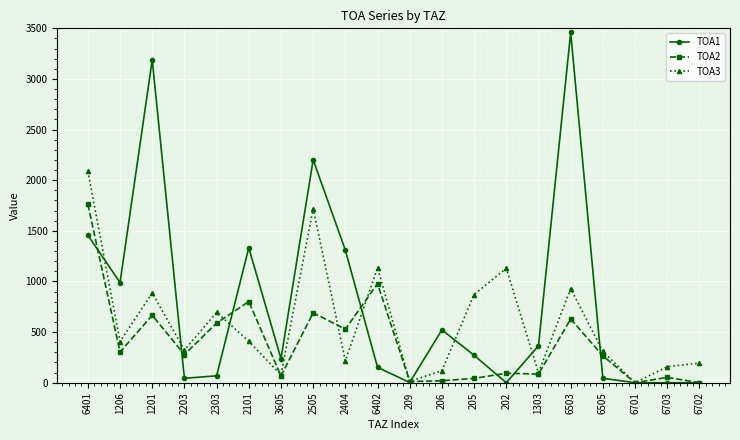

What is the spread (max minus min) of values at 6401?

632.8